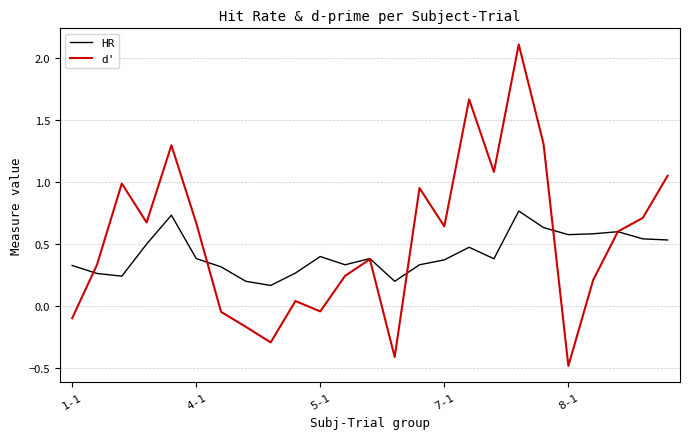

What are all the series names shown in the legend?

HR, d'